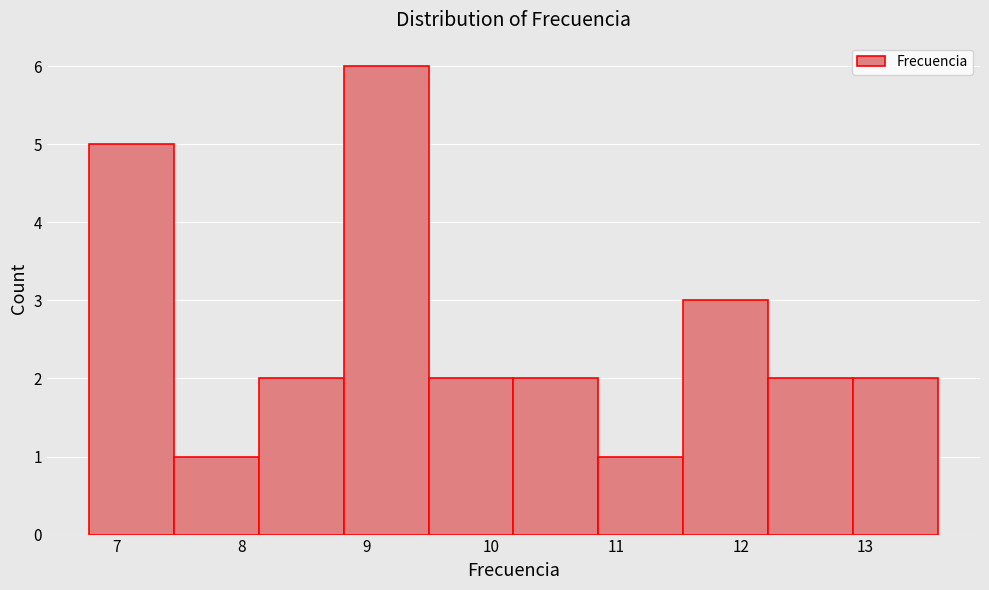

Which range on the x-axis has the tallest bar?

8.8 to 9.5